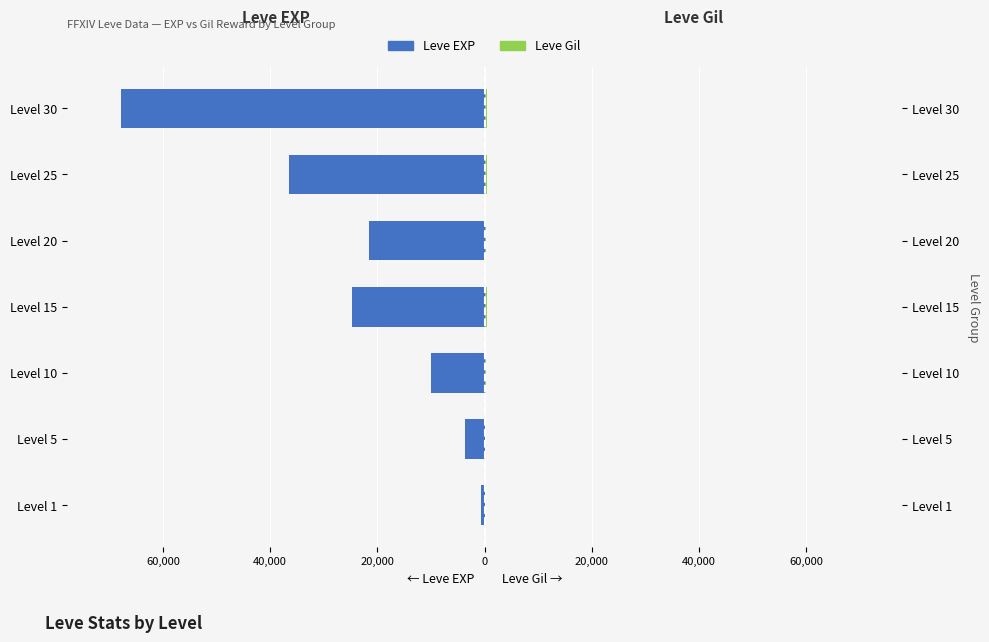

How many bars are there in total?

14